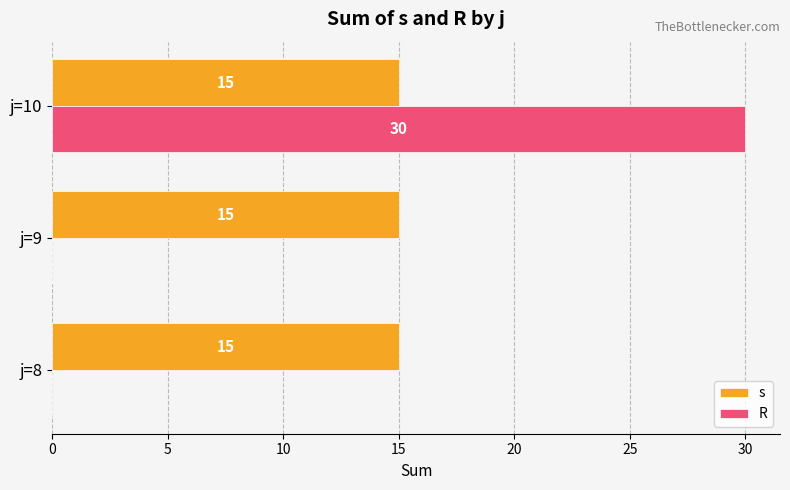

What is the sum of all s values?

45